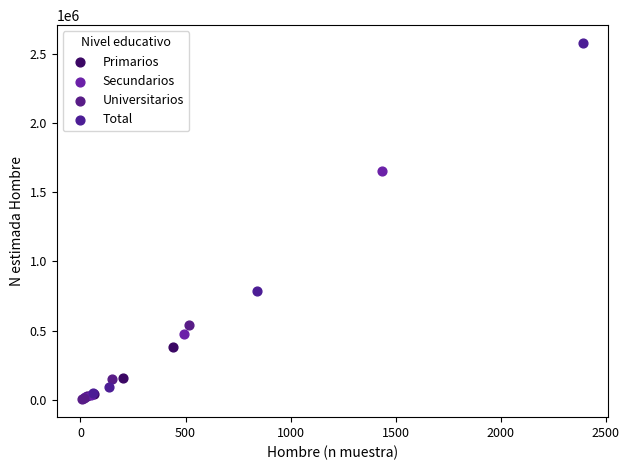

Which series has the widest spread of Y values?

Total